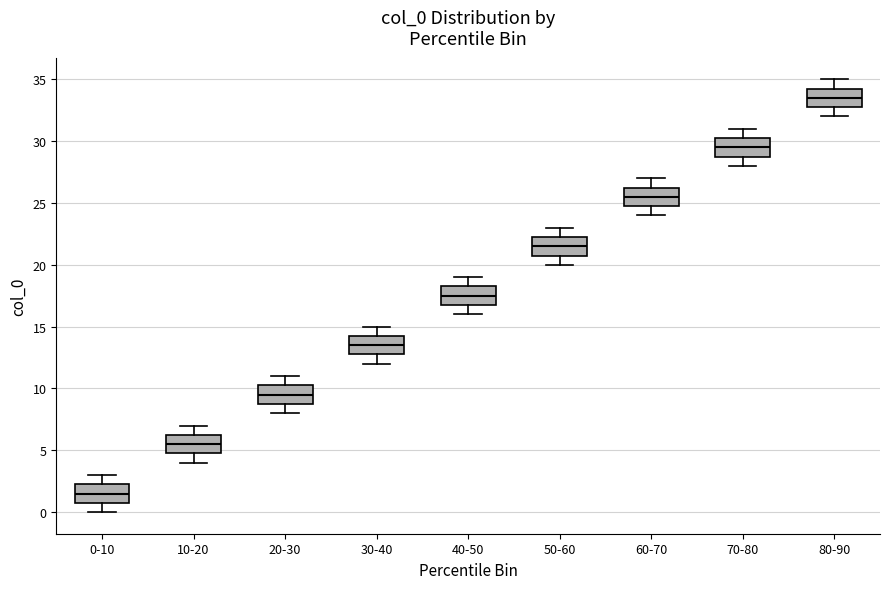

Where does the upper whisker of the box for 30-40 end on the y-axis? The values are not printed on the chart, so give them approximately, as read against the axis.

15.0